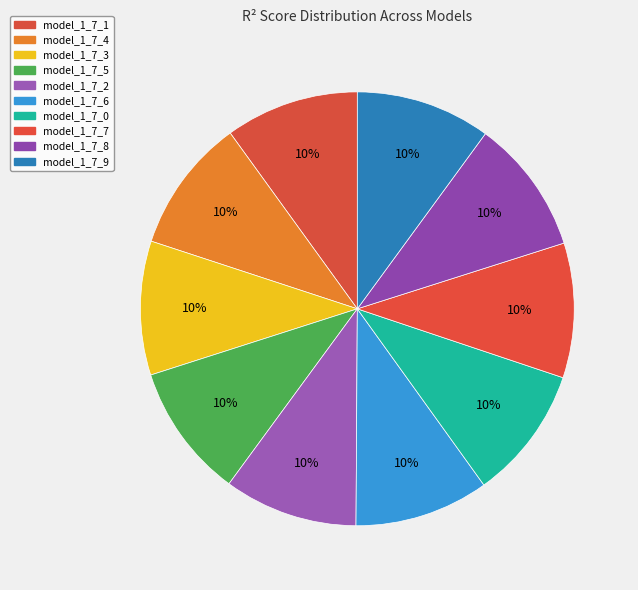

Rank the categories by value from highest to lowest.

model_1_7_9, model_1_7_8, model_1_7_7, model_1_7_6, model_1_7_5, model_1_7_4, model_1_7_3, model_1_7_2, model_1_7_1, model_1_7_0